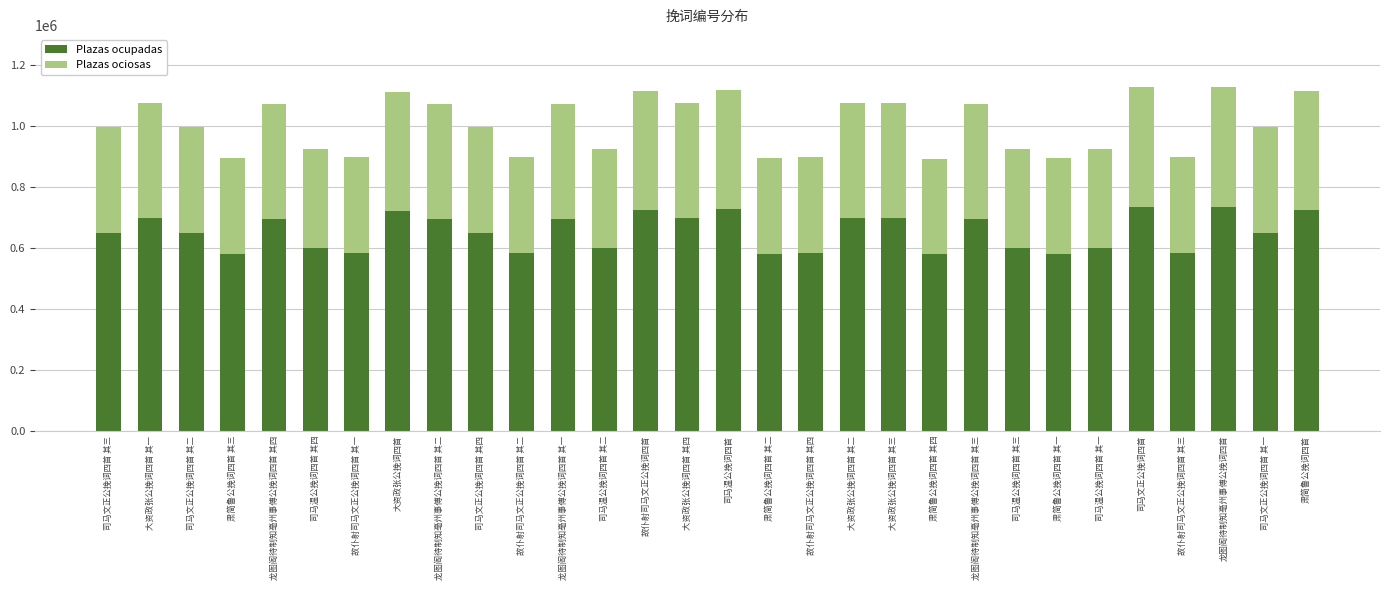

True or false: Plazas ocupadas has a value of 695784 at 龙图阁待制知亳州事傅公挽词四首 其四.

True